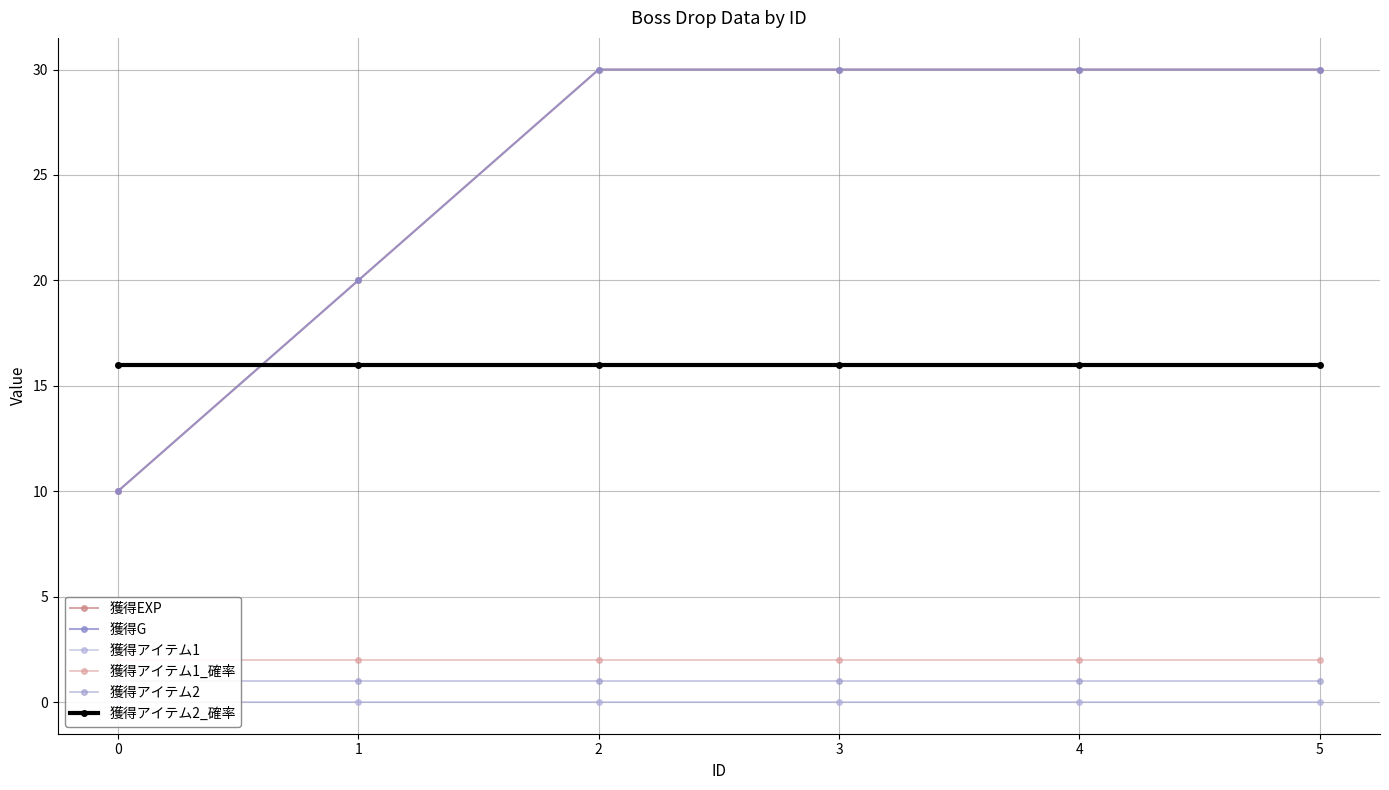

How many intersections are there between 獲得アイテム2_確率 and 獲得G?

1